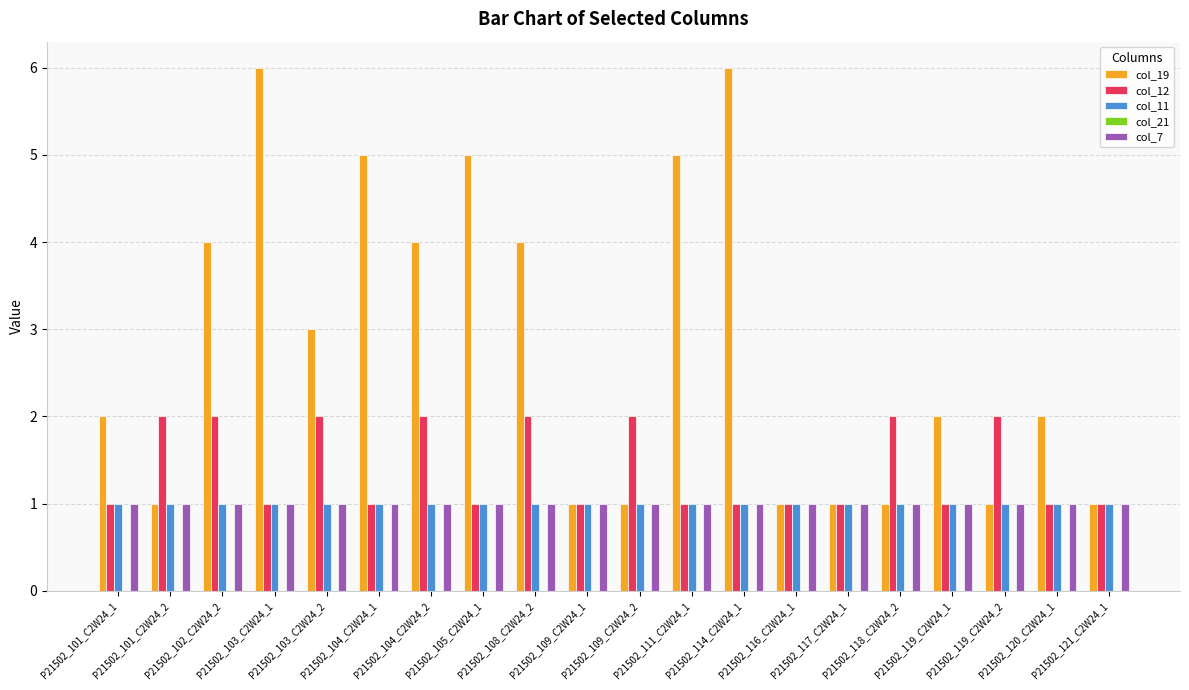

How many bars are there in total?

80